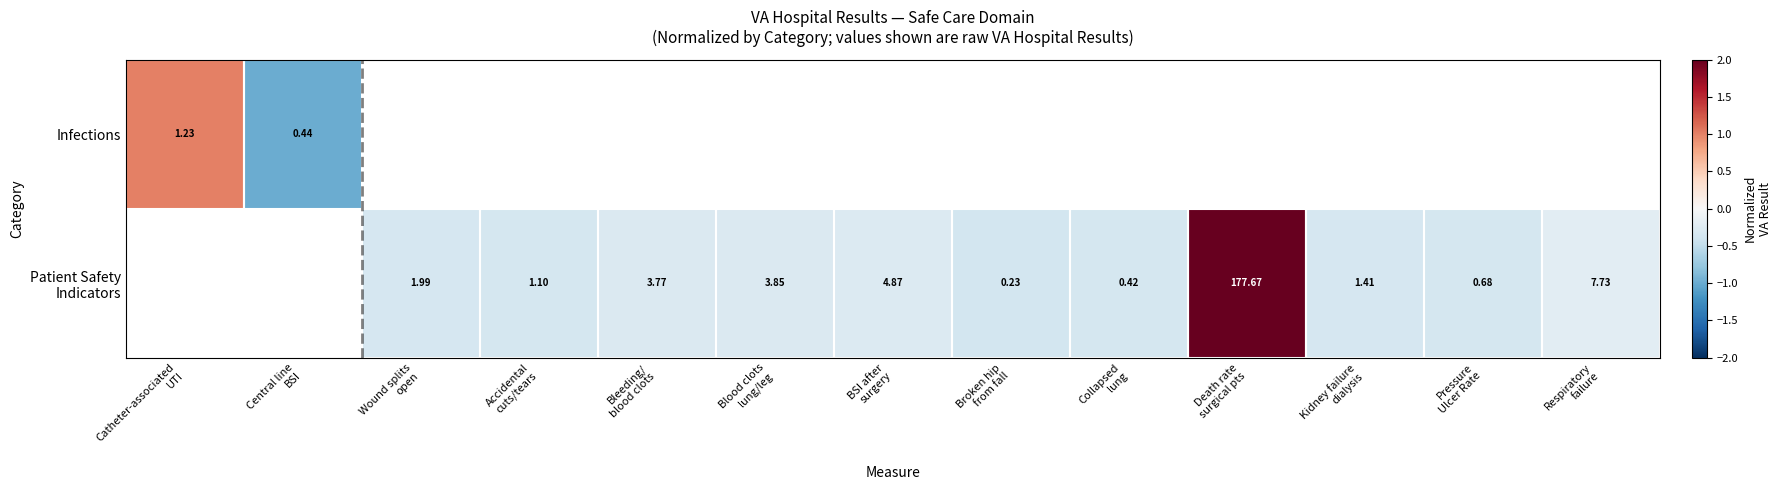

Between Wound splits open and Accidental cuts/tears, which series saw the biggest shift?

Patient Safety Indicators